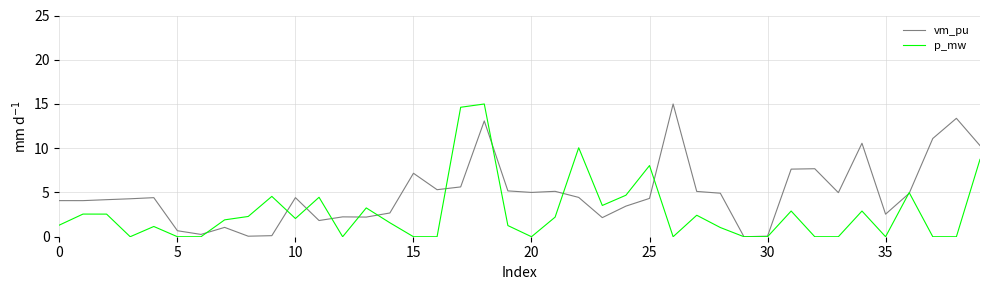

What is the maximum value for p_mw?

15.0